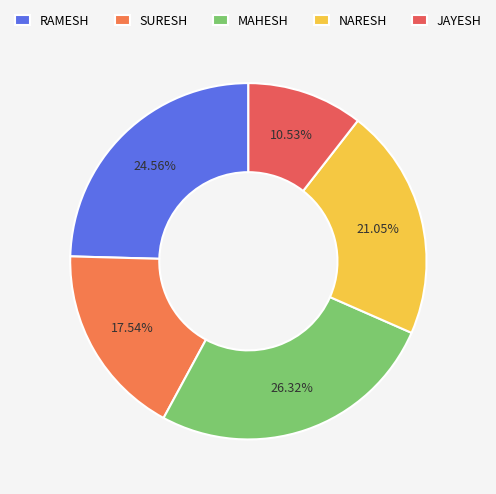

Which category has the biggest portion of the pie?

MAHESH